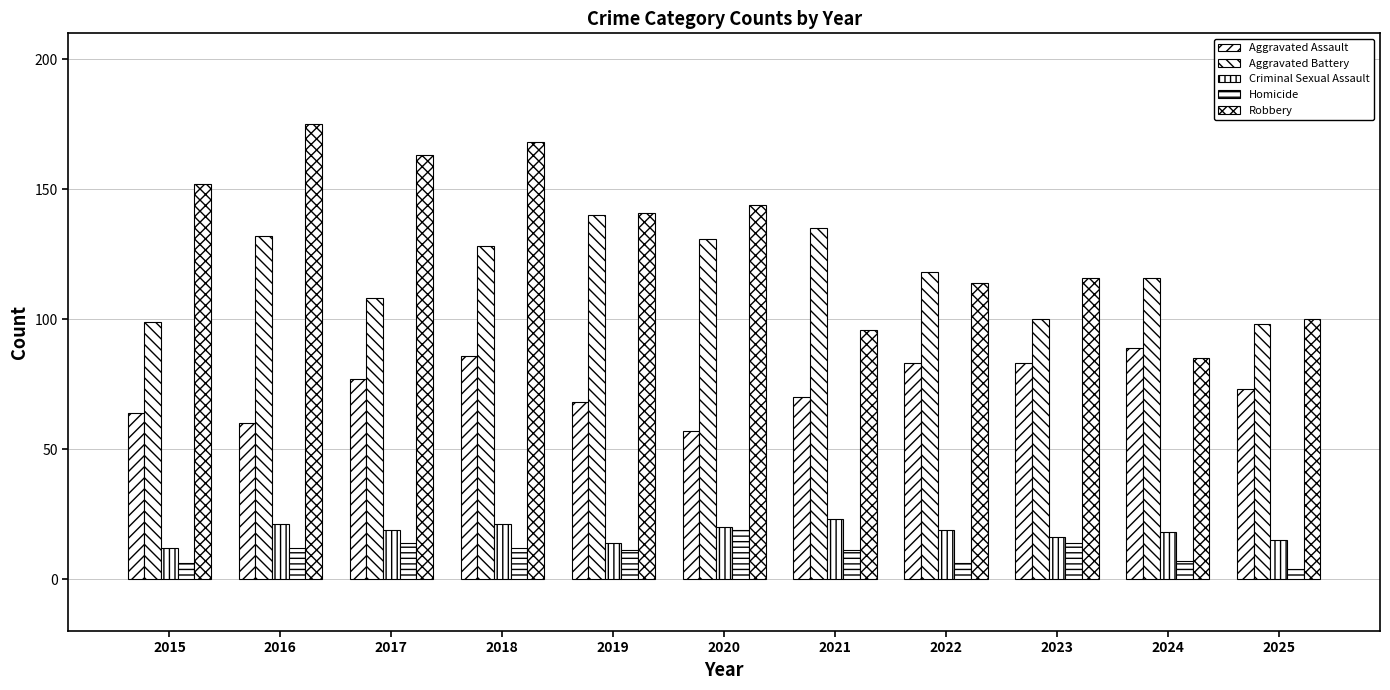

Does the chart contain stacked bars?

No